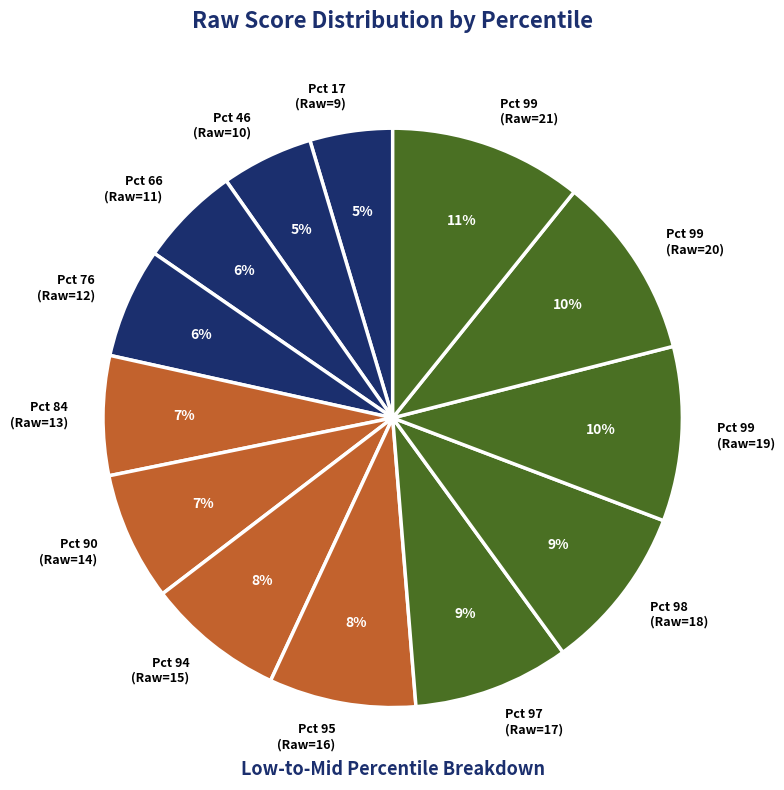

Between Pct 97 (Raw=17) and Pct 99 (Raw=20), which is larger?

Pct 99 (Raw=20)